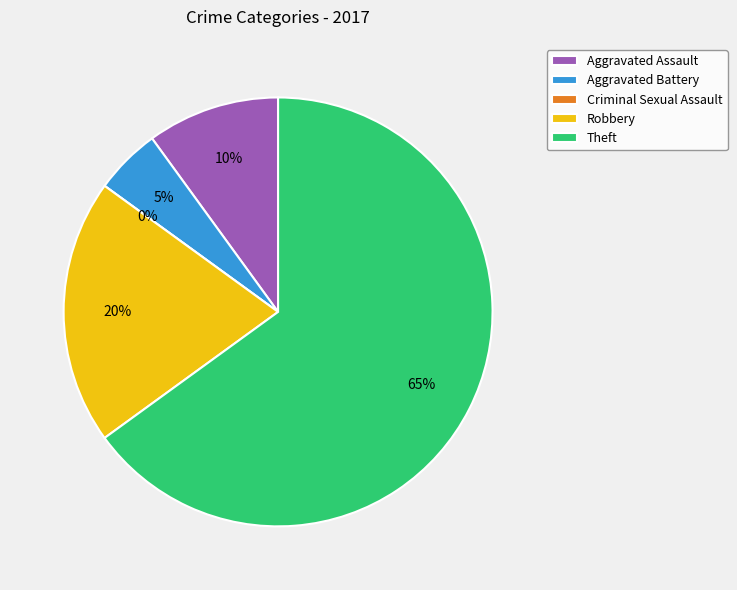

What is the smallest slice in the pie chart?

Criminal Sexual Assault